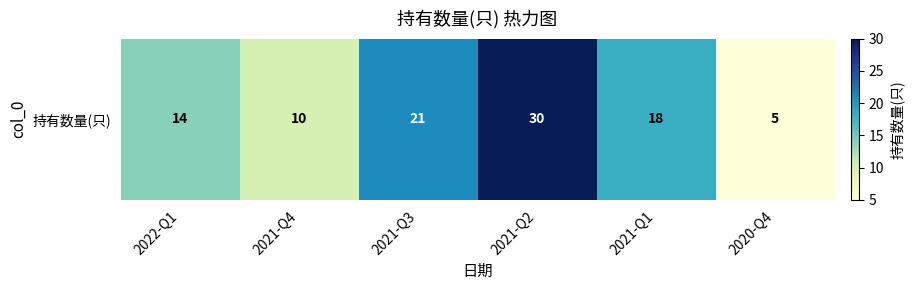

Rank the categories by value from highest to lowest.

2021-Q2, 2021-Q3, 2021-Q1, 2022-Q1, 2021-Q4, 2020-Q4